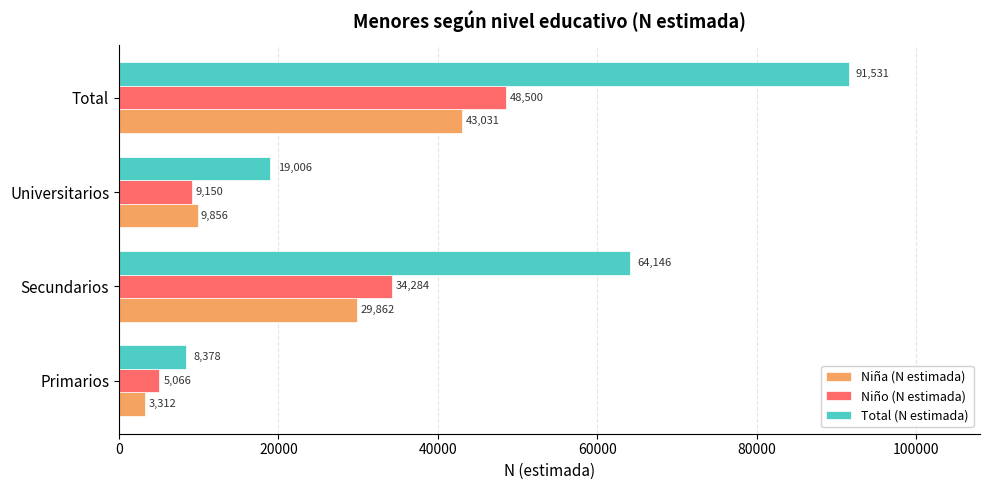

Which label corresponds to the largest value in the chart?

Total